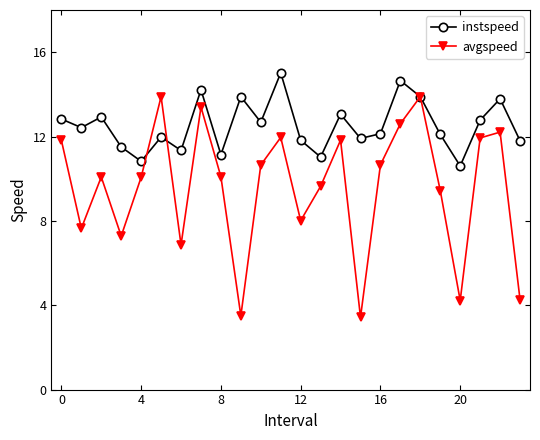

Rank the series by their maximum value, from highest to lowest.

instspeed, avgspeed